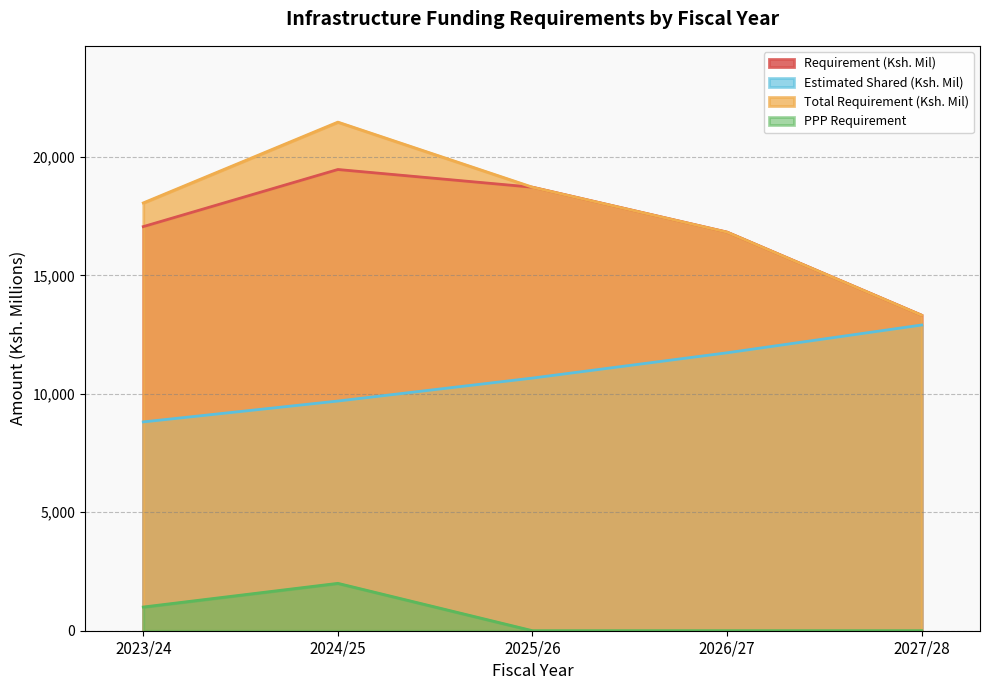

What is the value of the Requirement (Ksh. Mil) point at the 3rd from the left?

18722.3